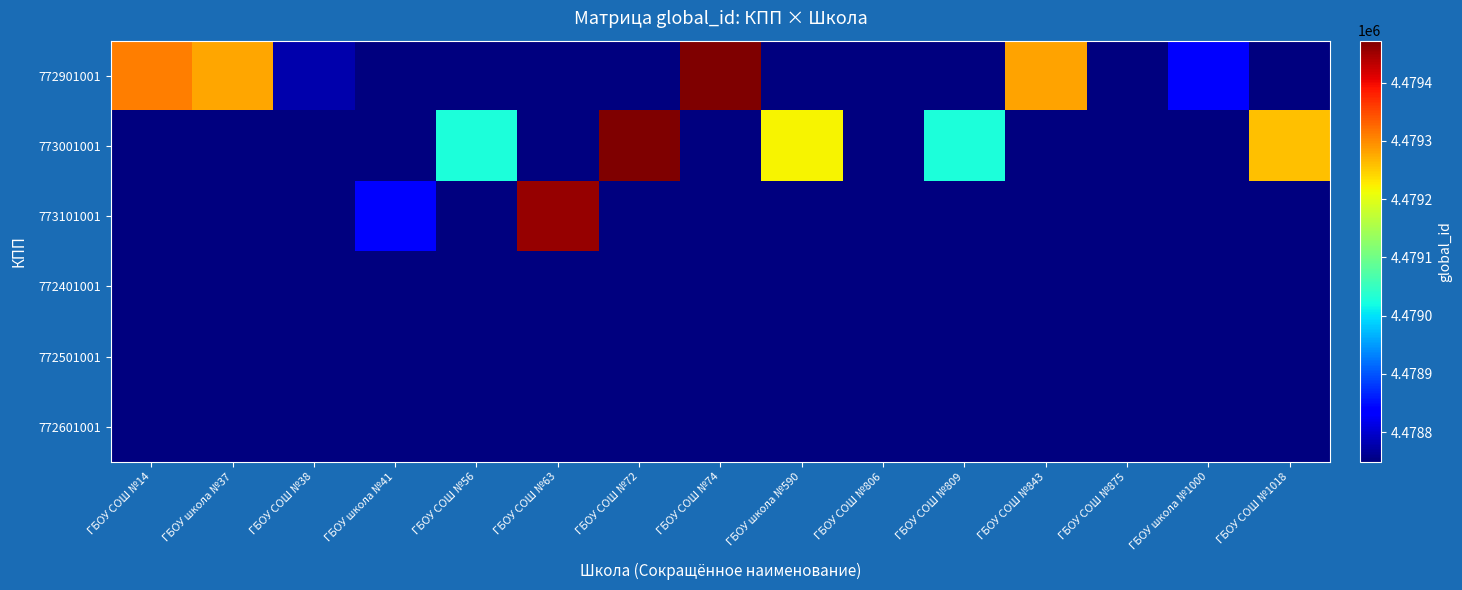

What is the total value across all series at ГБОУ СОШ №806?

4478749